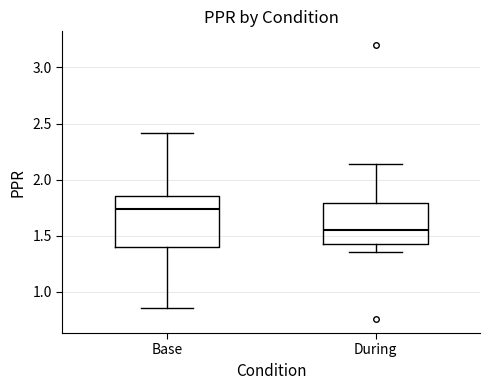

Reading left to right, transcribe this box plot: for each box, give where its median line is, the range the box spans, and where its two whiskers end, as read against the y-axis. The values are not printed on the chart, so give them approximately, as read against the axis.

Base: median 1.75, box 1.40 to 1.85, whiskers 0.85 to 2.40
During: median 1.55, box 1.45 to 1.80, whiskers 1.35 to 2.15